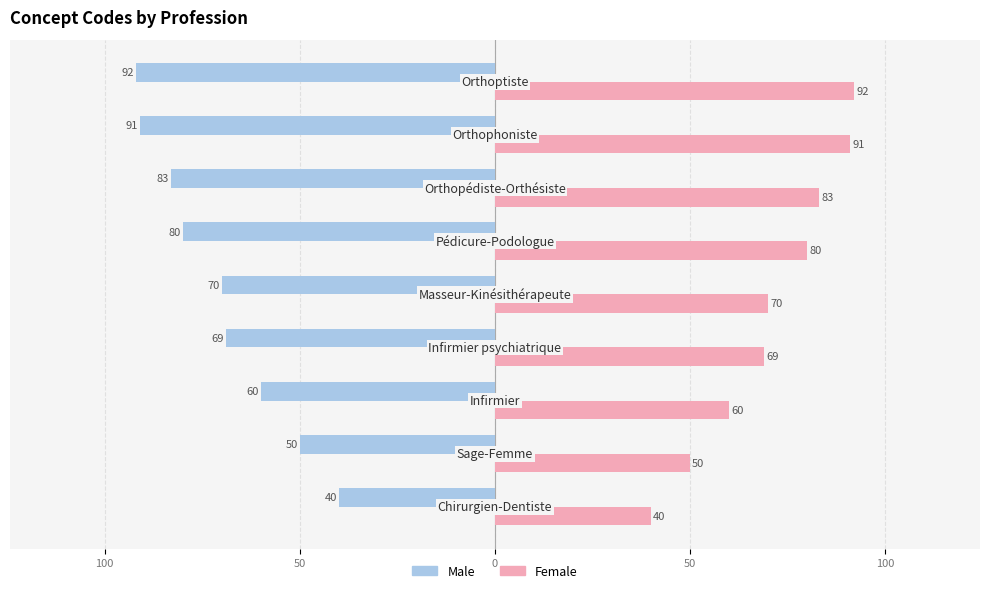

What are all the series names shown in the legend?

Male, Female